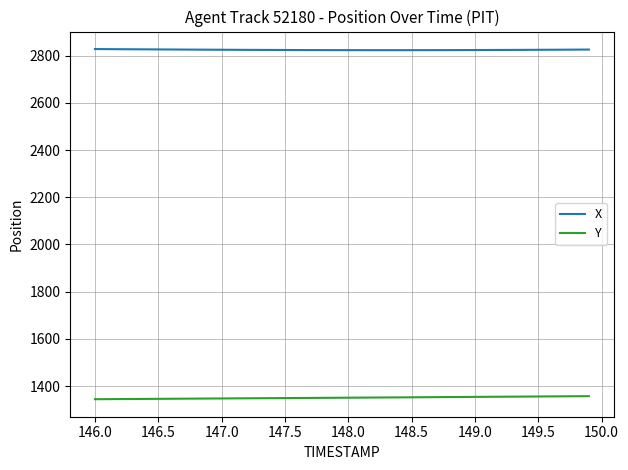

True or false: X and Y intersect in this chart.

False